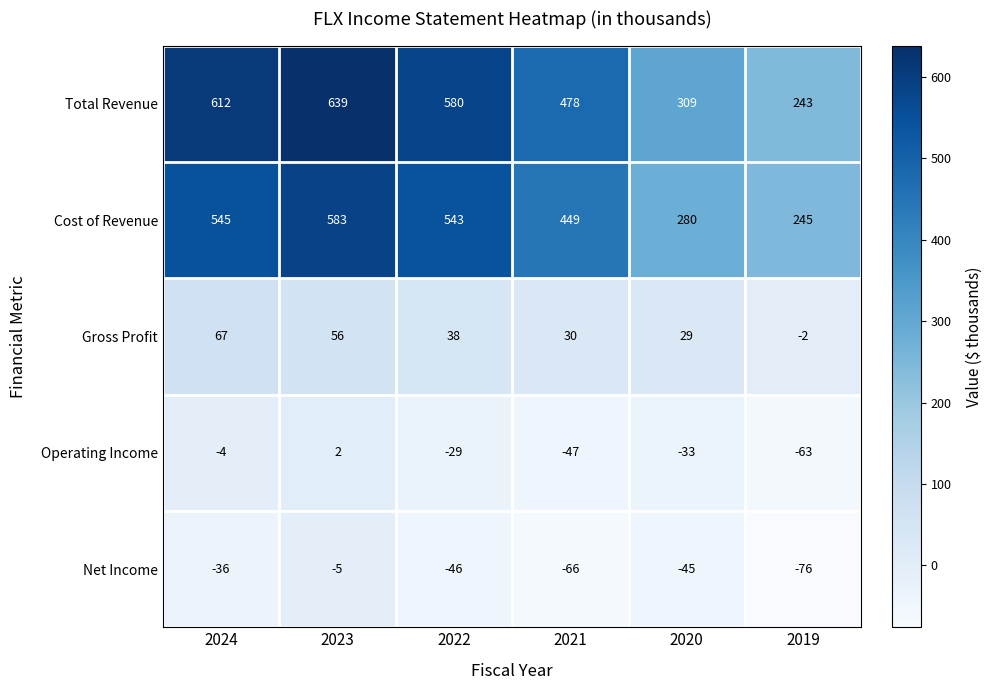

Rank the series by their maximum value, from lowest to highest.

Net Income, Operating Income, Gross Profit, Cost of Revenue, Total Revenue